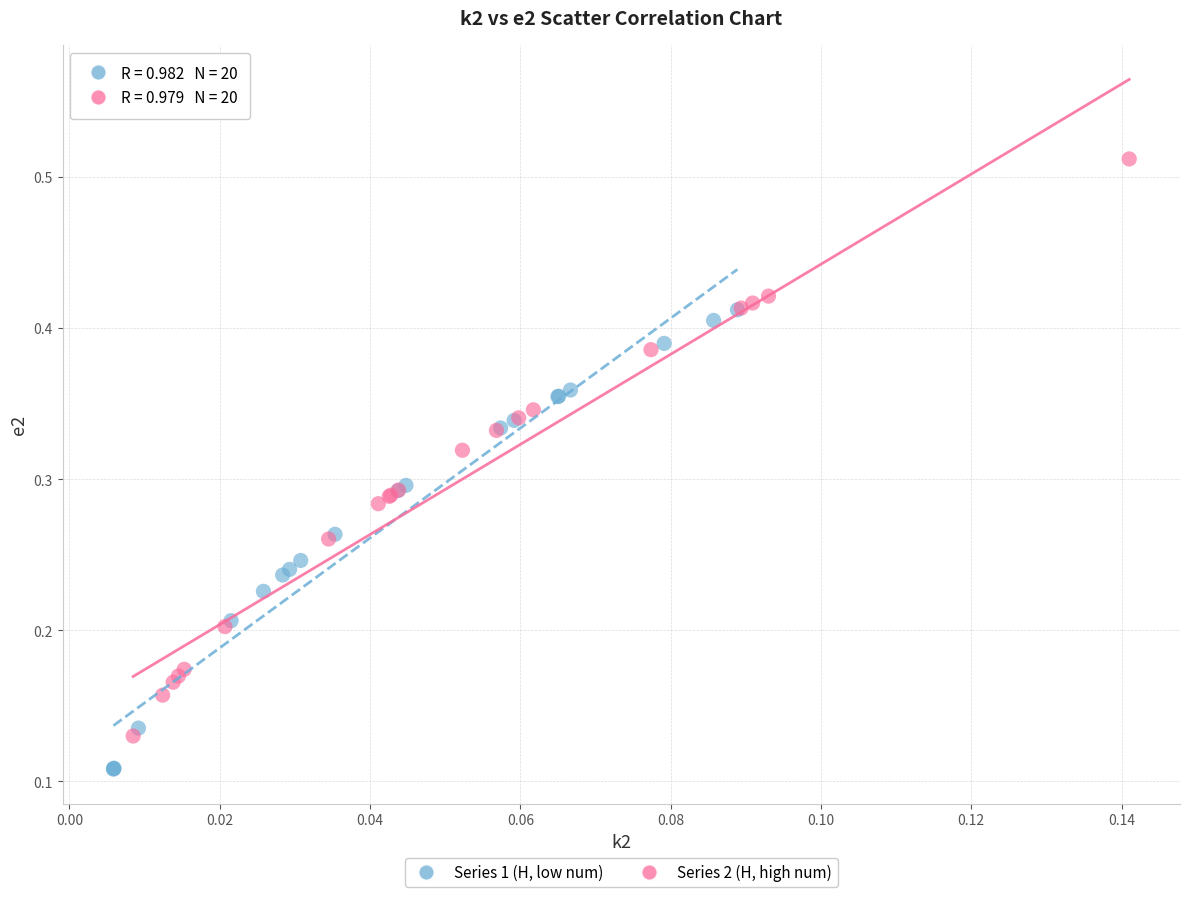

Which series has the widest spread of Y values?

Series 2 (H, high num)